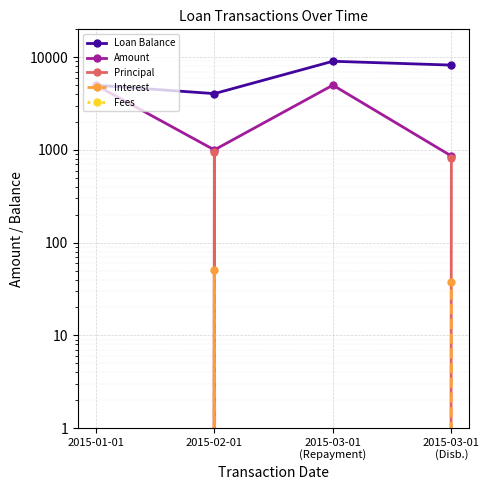

List the series in order of their peak value, highest first.

Loan Balance, Amount, Principal, Interest, Fees